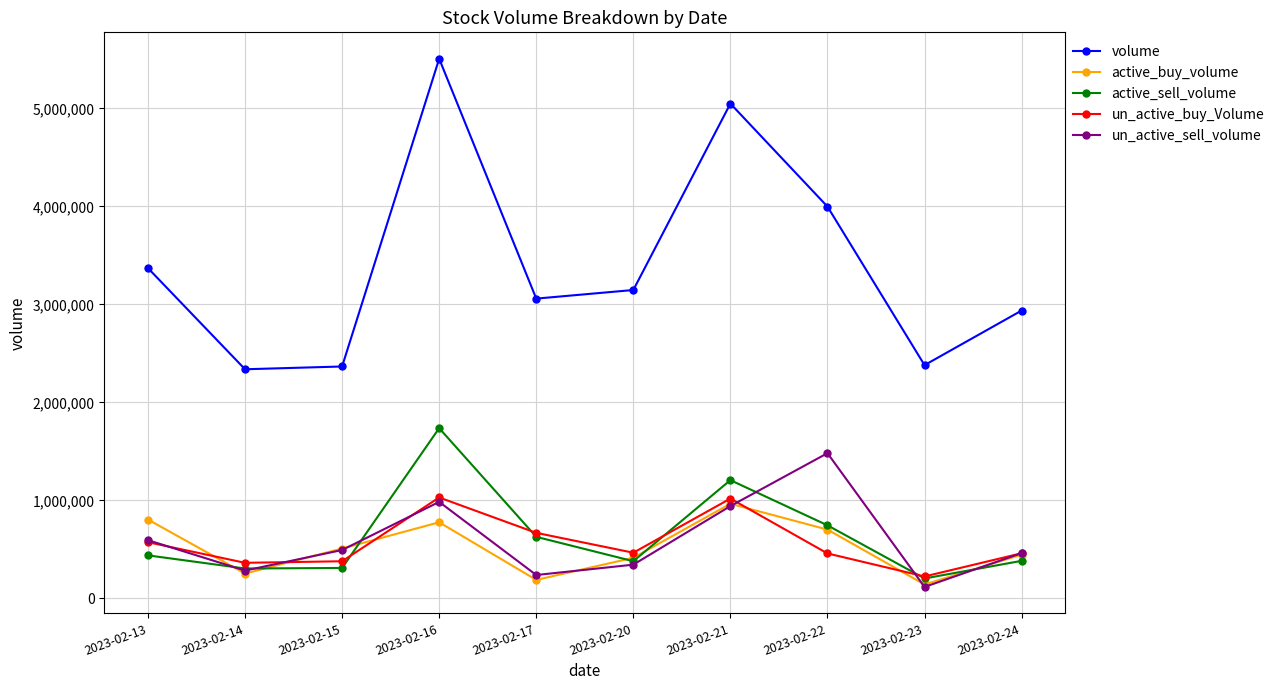

True or false: active_sell_volume has more than 2 interior local peaks.

False